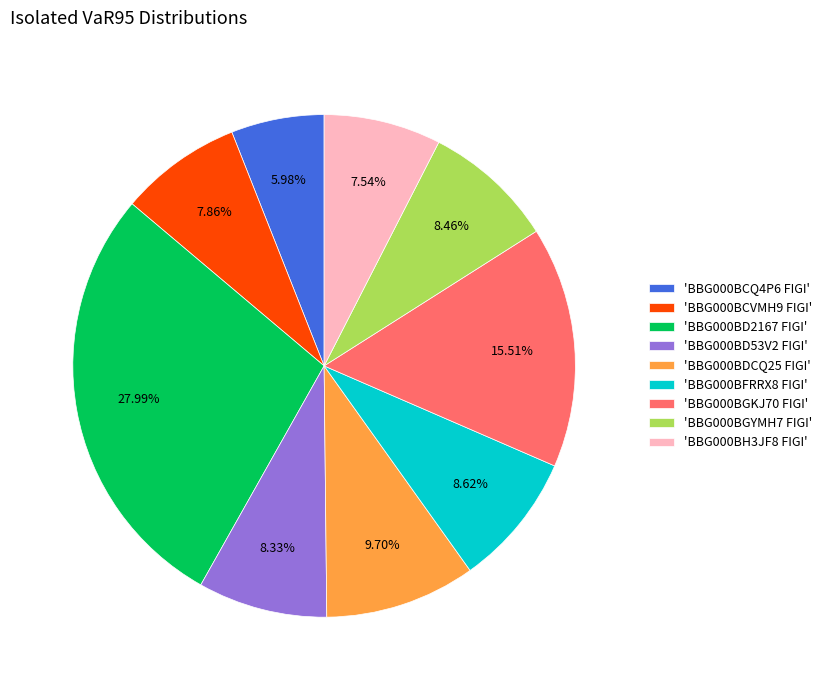

Is there any slice that represents more than half of the pie?

No